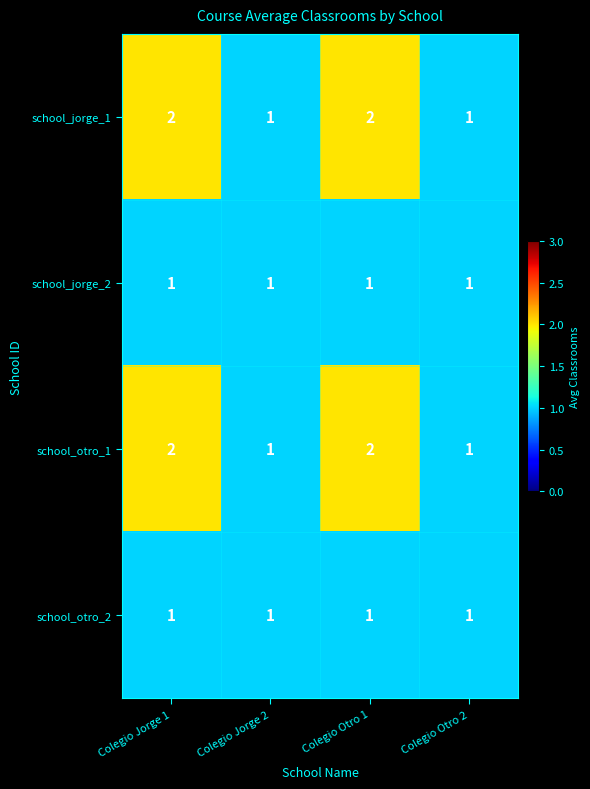

Reading left to right, what are all the values shown in this chart?

school_jorge_1: Colegio Jorge 1=2	Colegio Jorge 2=1	Colegio Otro 1=2	Colegio Otro 2=1
school_jorge_2: Colegio Jorge 1=1	Colegio Jorge 2=1	Colegio Otro 1=1	Colegio Otro 2=1
school_otro_1: Colegio Jorge 1=2	Colegio Jorge 2=1	Colegio Otro 1=2	Colegio Otro 2=1
school_otro_2: Colegio Jorge 1=1	Colegio Jorge 2=1	Colegio Otro 1=1	Colegio Otro 2=1